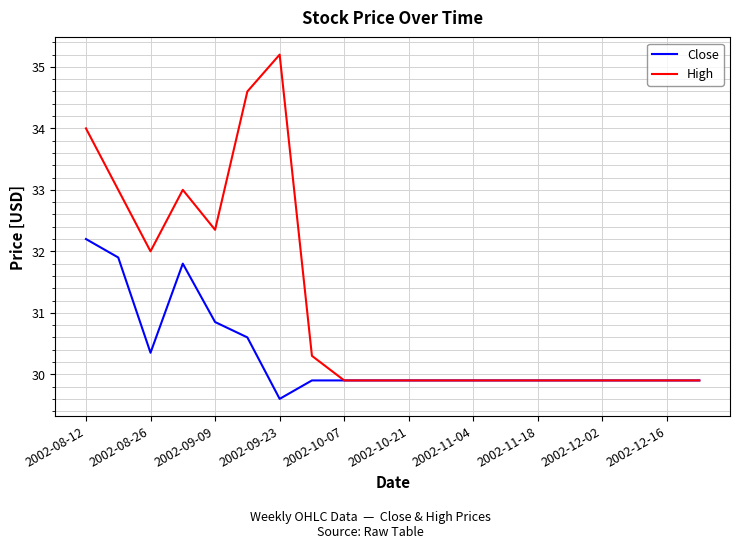

What is the greatest value displayed?

35.2